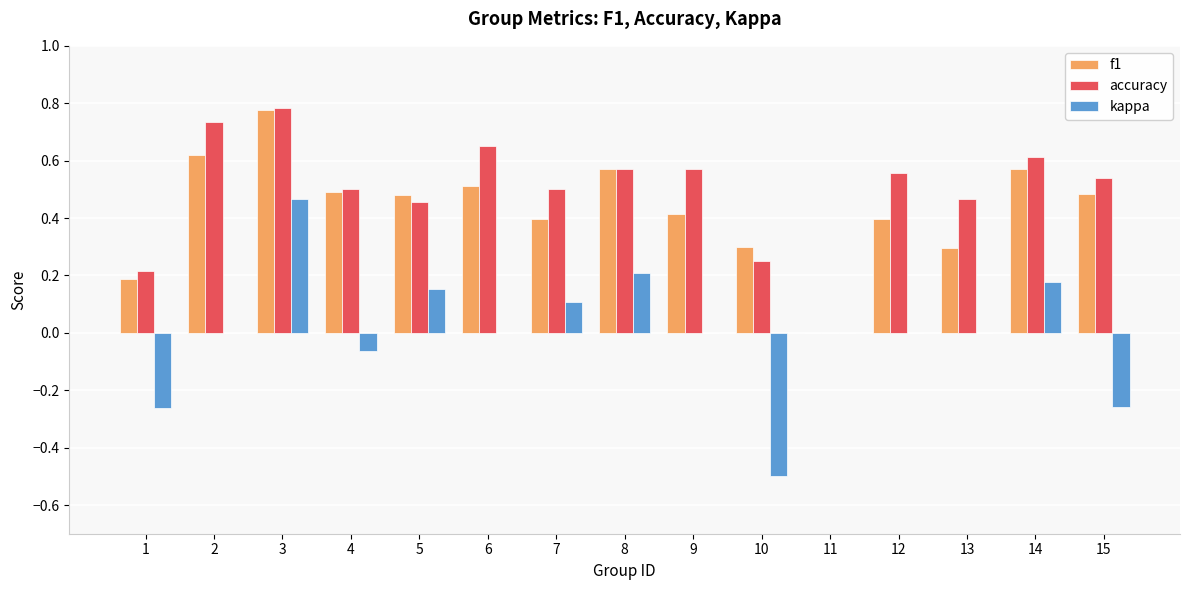

What is the sum of the accuracy values at 15 and 2?

1.3